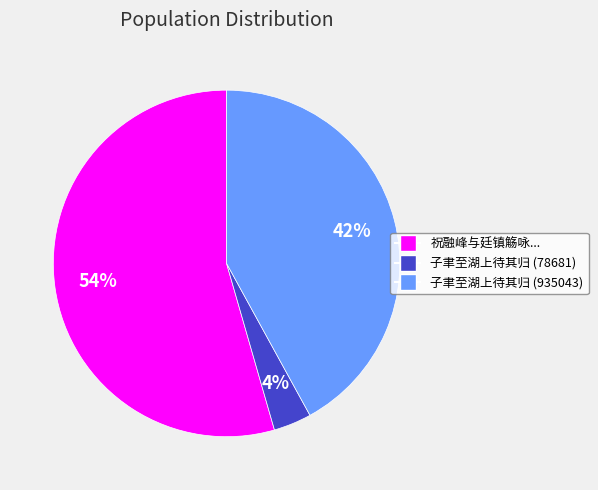

Which slice is the largest?

祝融峰与廷镇觞咏...